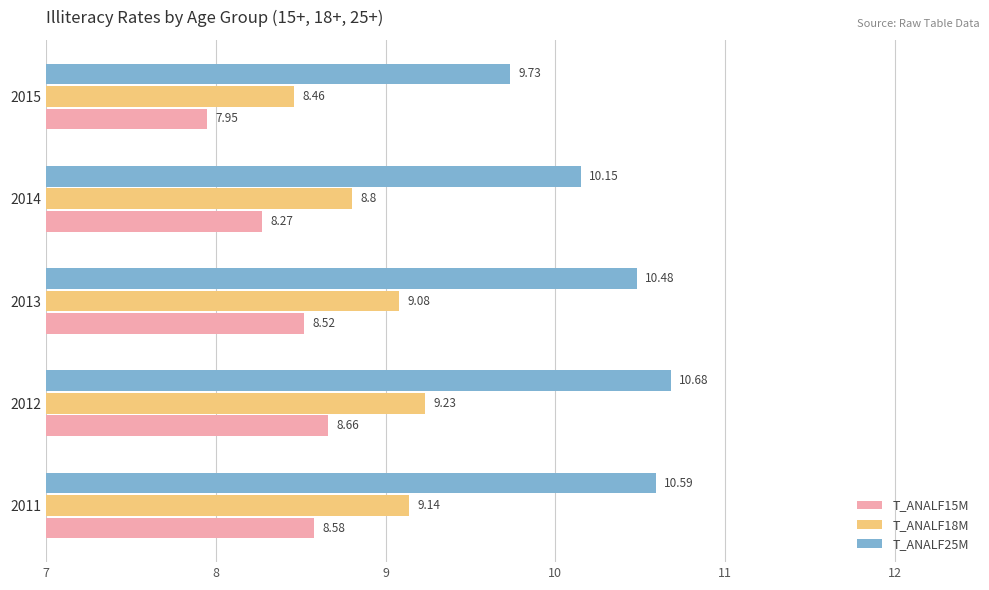

Which series has the largest total across all categories?

T_ANALF25M